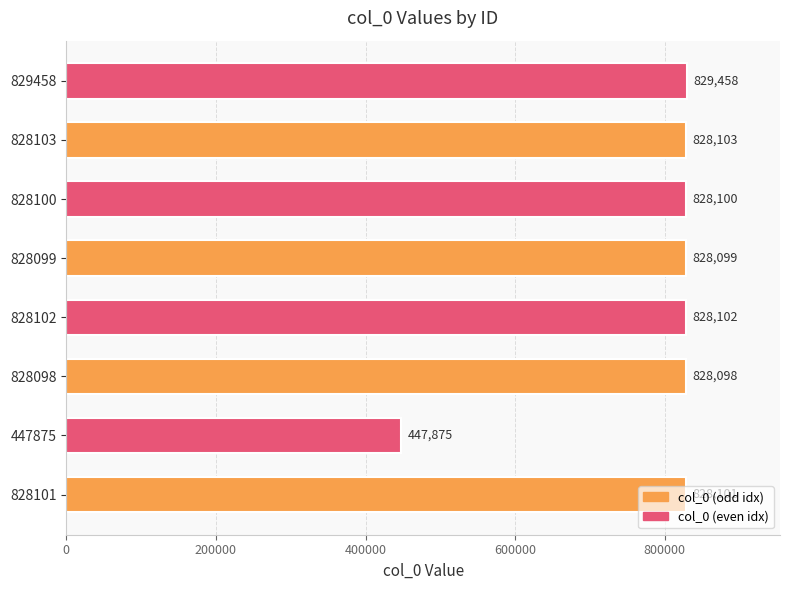

Where is the data nearest to the value 638666?

828098